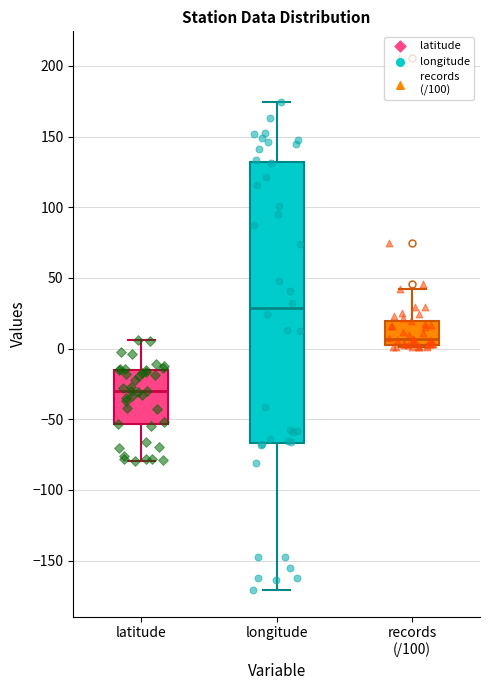

Reading left to right, transcribe this box plot: for each box, give where its median line is, the range the box spans, and where its two whiskers end, as read against the y-axis. The values are not printed on the chart, so give them approximately, as read against the axis.

latitude: median -30, box -55 to -15, whiskers -80 to 5
longitude: median 30, box -65 to 130, whiskers -170 to 175
records (/100): median 5 (just above the box's lower edge), box 5 to 20, whiskers 0 to 40